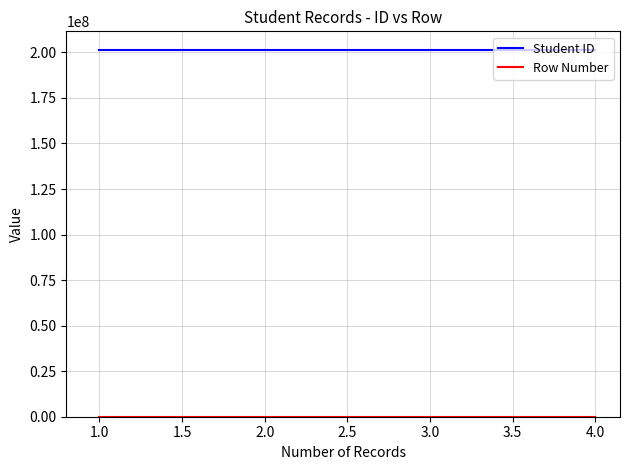

Which series has the largest total across all categories?

Student ID